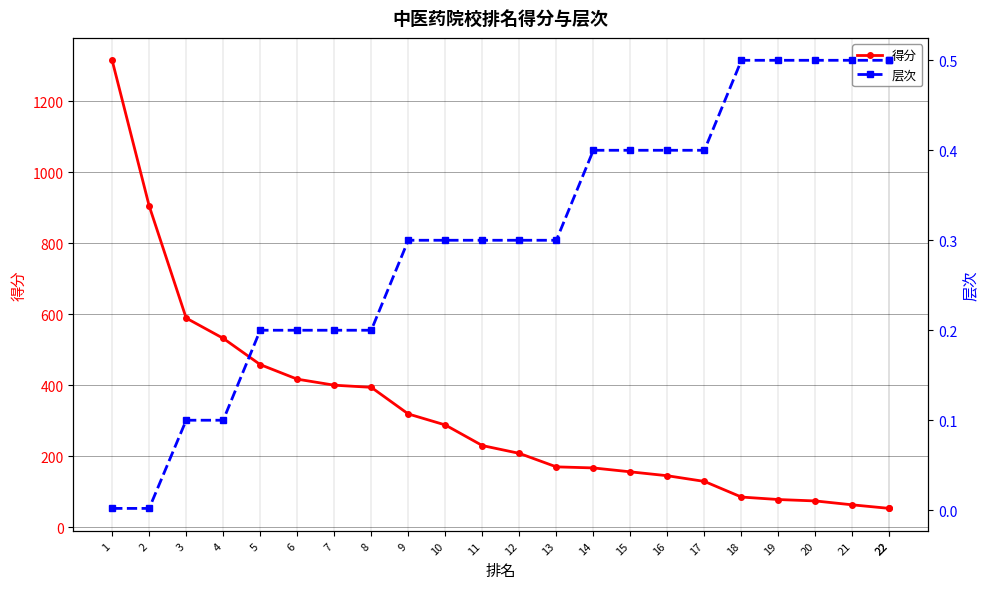

True or false: 得分 and 层次 cross at least once.

False